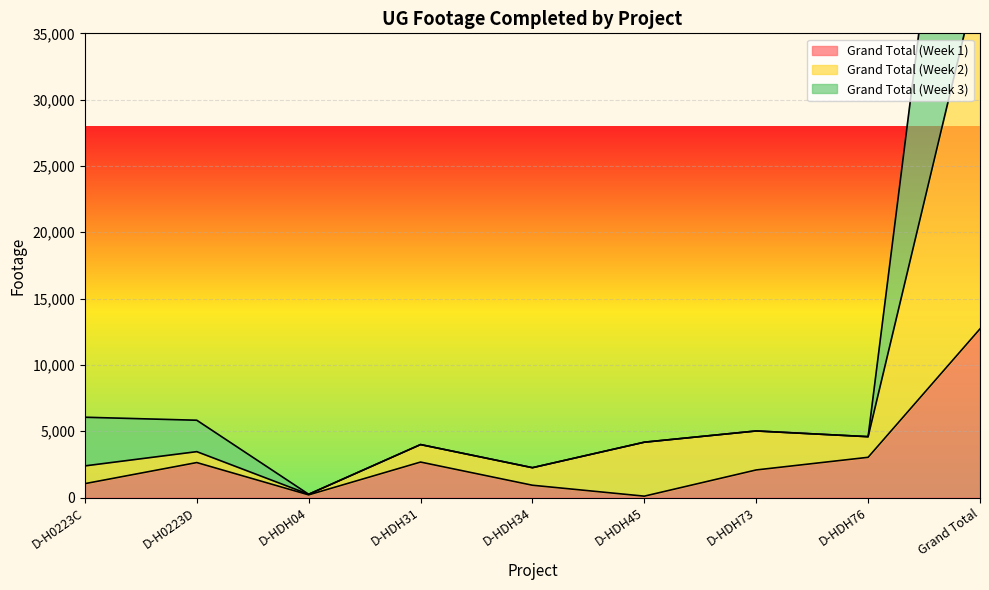

Reading right to left, transcribe all the data shown in this chart.

Grand Total (Week 1): Grand Total=12719	D-HDH76=3035	D-HDH73=2082	D-HDH45=106	D-HDH34=929	D-HDH31=2677	D-HDH04=202	D-H0223D=2639	D-H0223C=1049
Grand Total (Week 2): Grand Total=39930	D-HDH76=4591	D-HDH73=5022	D-HDH45=4175	D-HDH34=2253	D-HDH31=3996	D-HDH04=249	D-H0223D=3462	D-H0223C=2388
Grand Total (Week 3): Grand Total=71686	D-HDH76=4591	D-HDH73=5022	D-HDH45=4175	D-HDH34=2253	D-HDH31=3996	D-HDH04=249	D-H0223D=5830	D-H0223C=6056